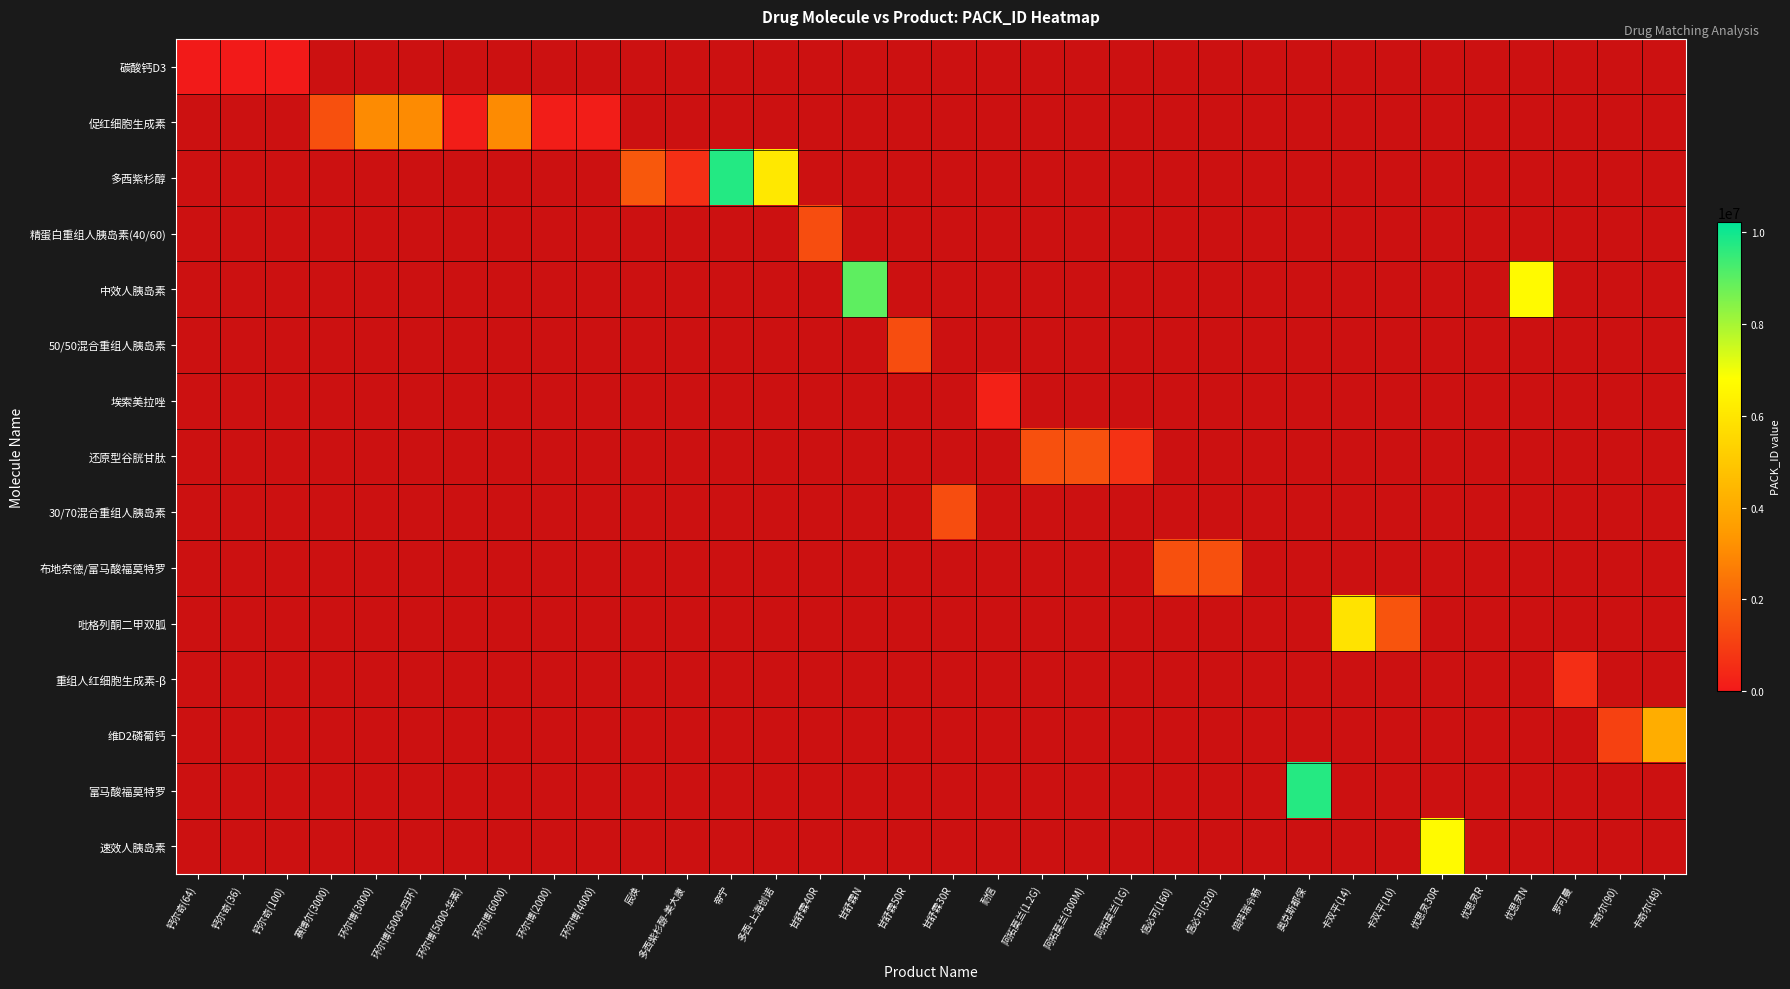

Is the value of 碳酸钙D3 at 环尔博(2000) greater than the value of 吡格列酮二甲双胍 at 钙尔奇(36)?

No